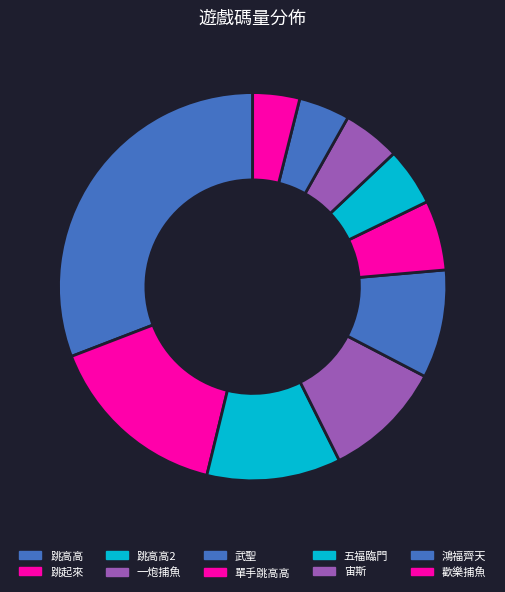

Does 跳起來 represent more than half of the total?

No